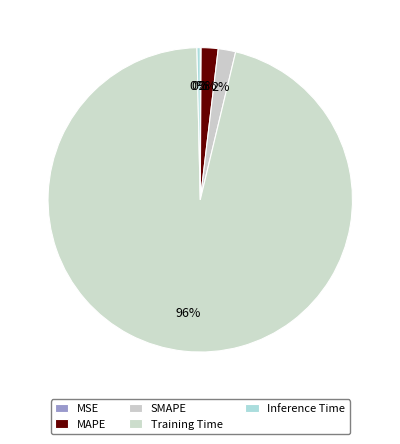

To the nearest percent, what percentage of the pie is Training Time?

96%